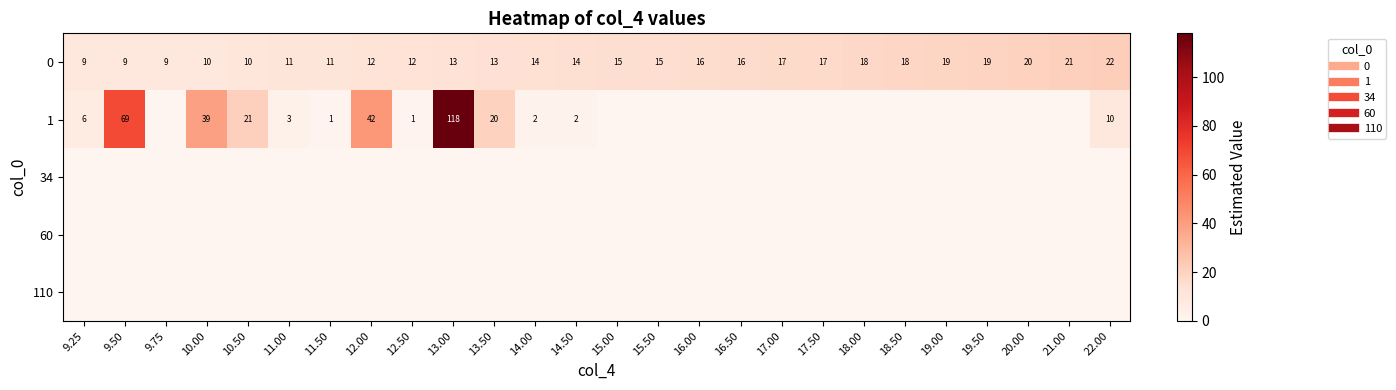

List the series in order of their peak value, highest first.

1, 0, 34, 60, 110